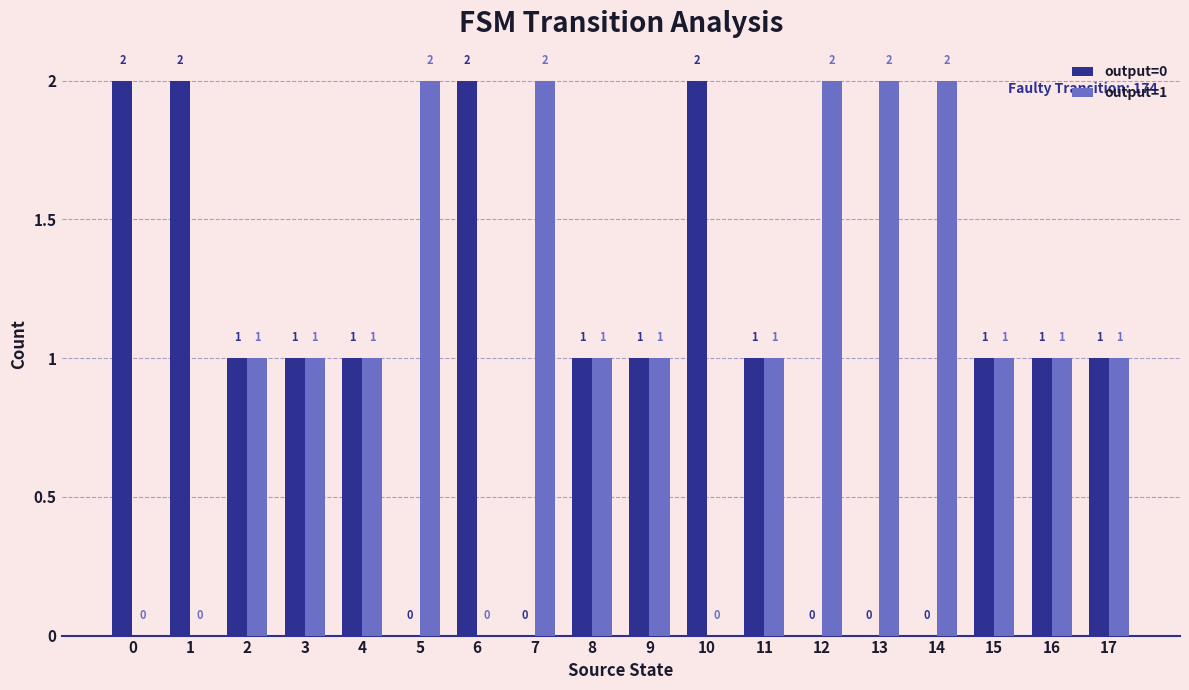

What is the sum of all output=1 values?

19